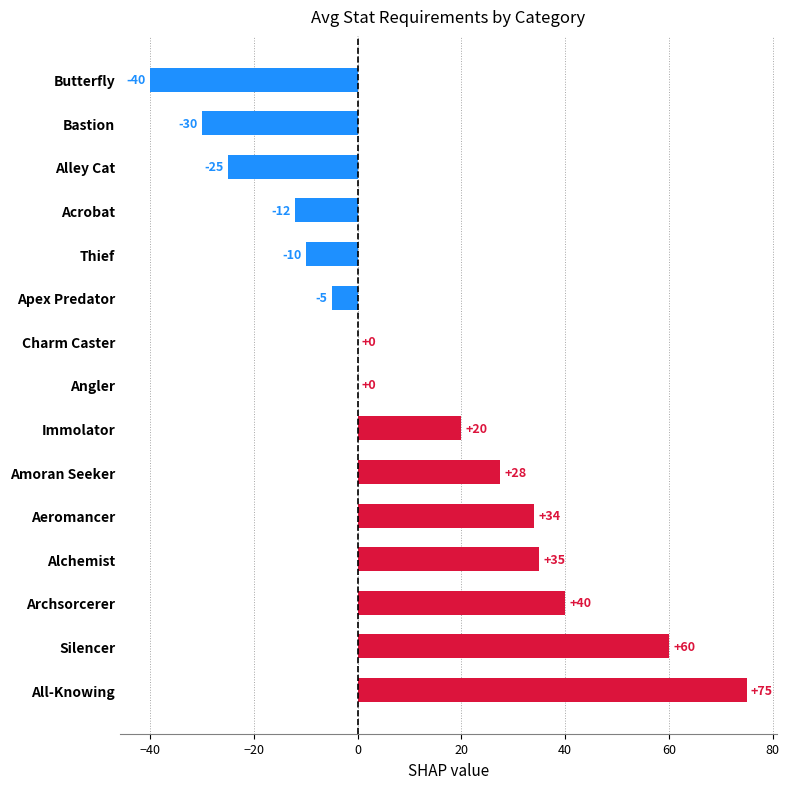

How many distinct data groups are displayed?

1